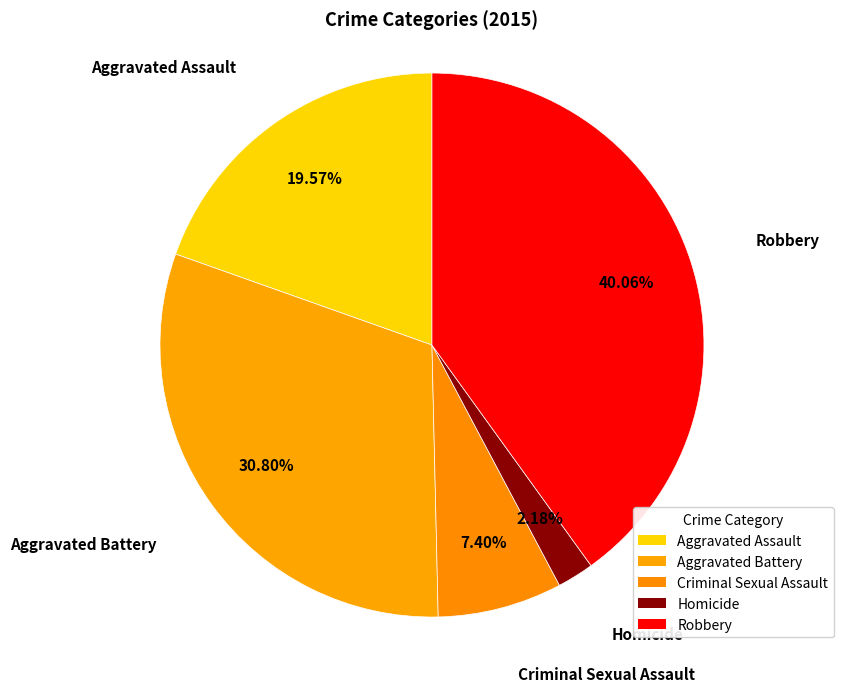

What percentage is NOT represented by Aggravated Battery?

69.2%